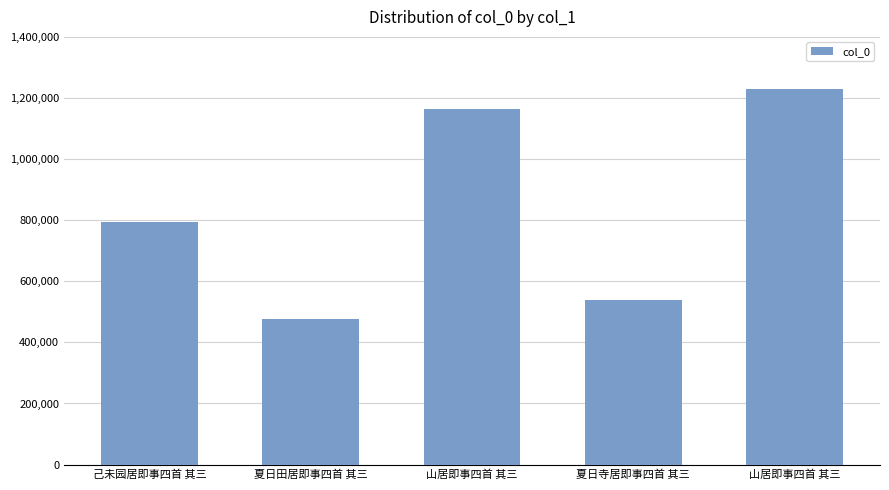

What is the minimum value shown in the chart?

477002